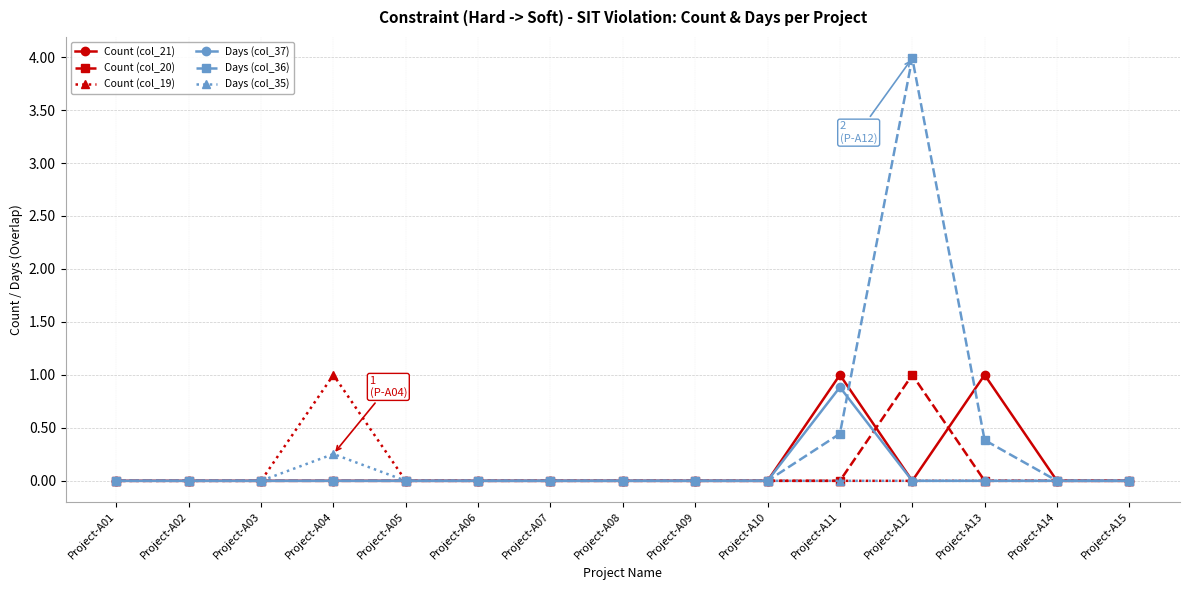

Between Project-A01 and Project-A12, which series saw the biggest shift?

Days (col_36)